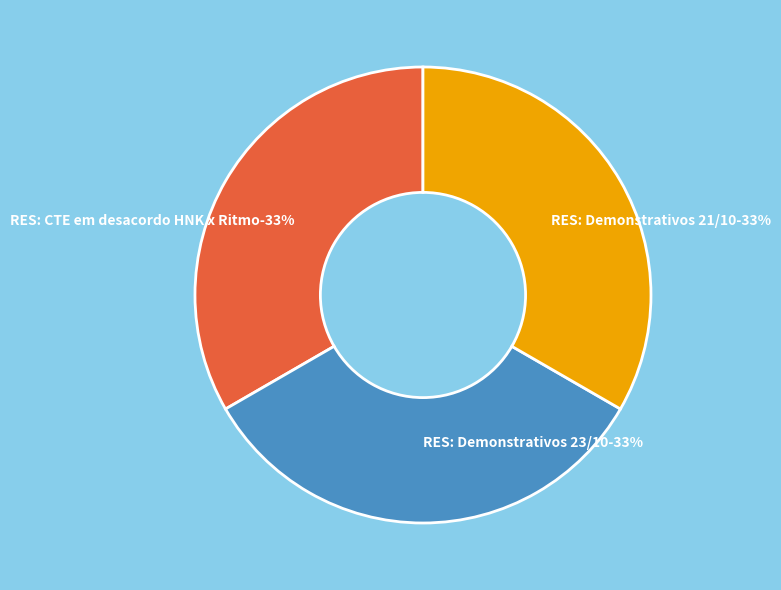

Does RES: Demonstrativos 23/10 represent more than half of the total?

No